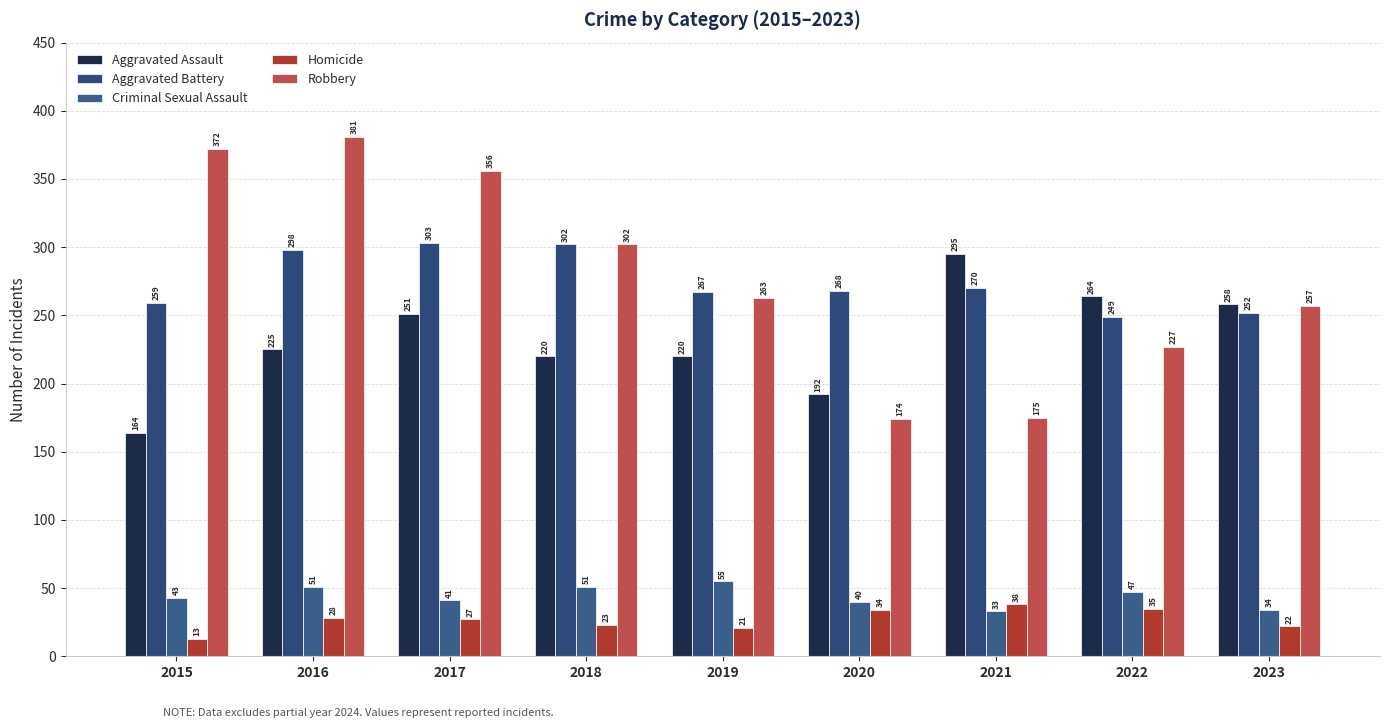

True or false: Robbery has a value of 518 at 2016.

False